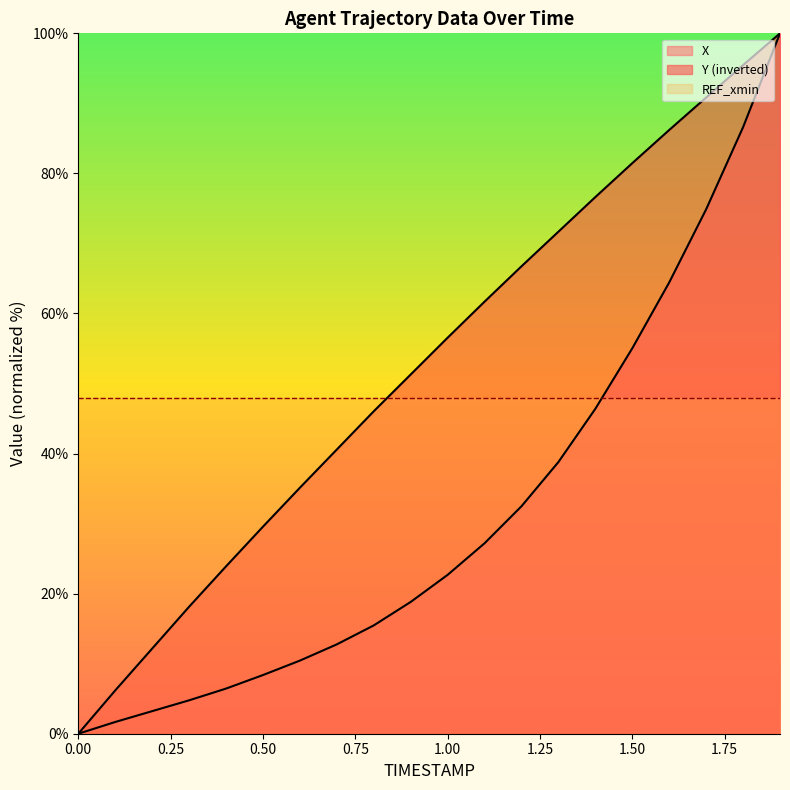

Which series has the largest range (max minus min)?

X